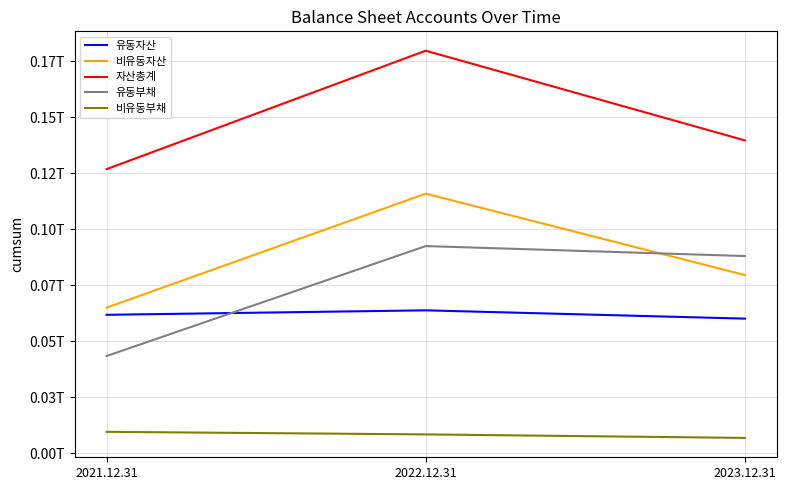

Is the value of 비유동자산 at 2022.12.31 greater than the value of 비유동부채 at 2023.12.31?

Yes